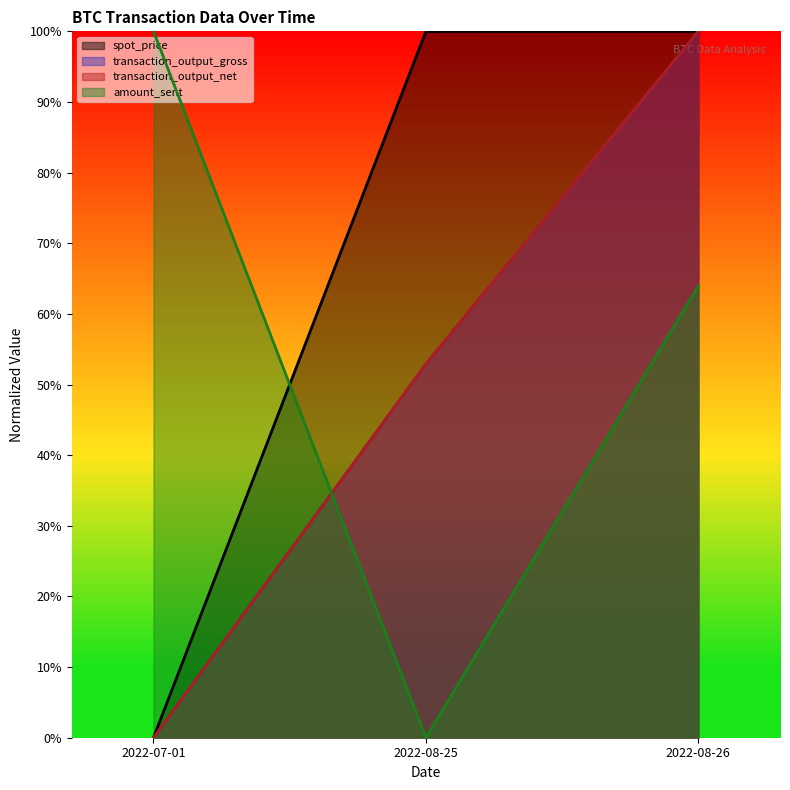

Reading right to left, what are all the values shown in this chart?

spot_price: 1.0	1.0	0.0
transaction_output_gross: 1.0	0.5	0.0
transaction_output_net: 1.0	0.5	0.0
amount_sent: 0.6	0.0	1.0